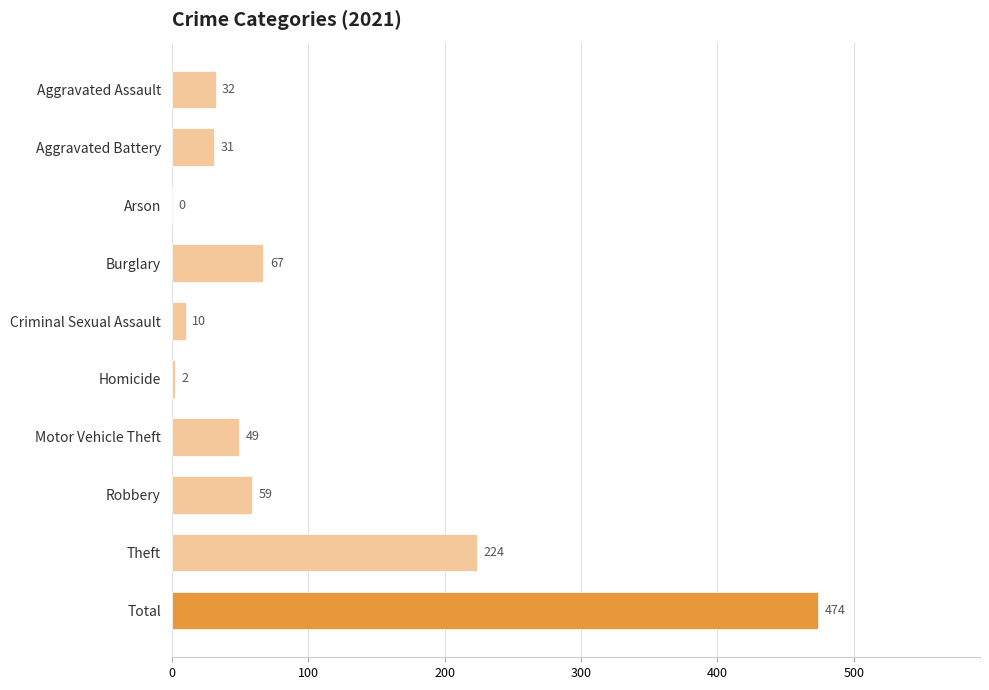

Which category has the highest value across all series?

Total